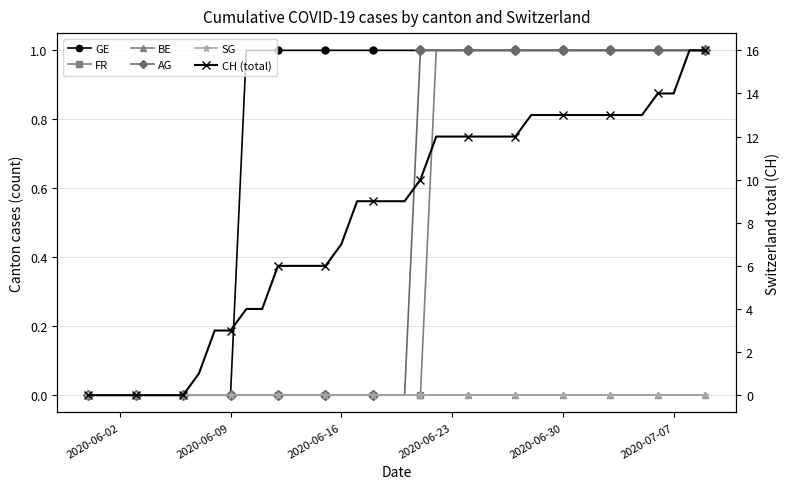

The value of CH (total) at 27 is 6. True or false?

False